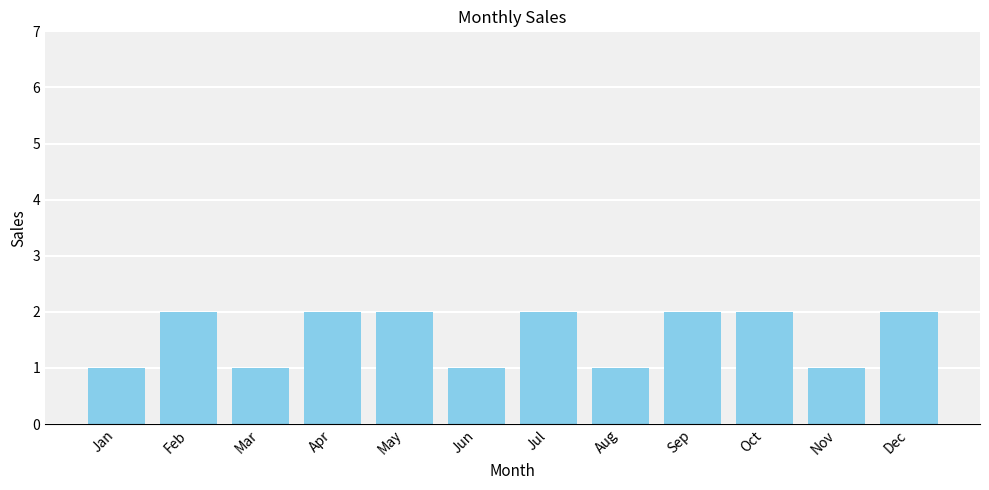

What is the value of the 7th bar from the left?

2